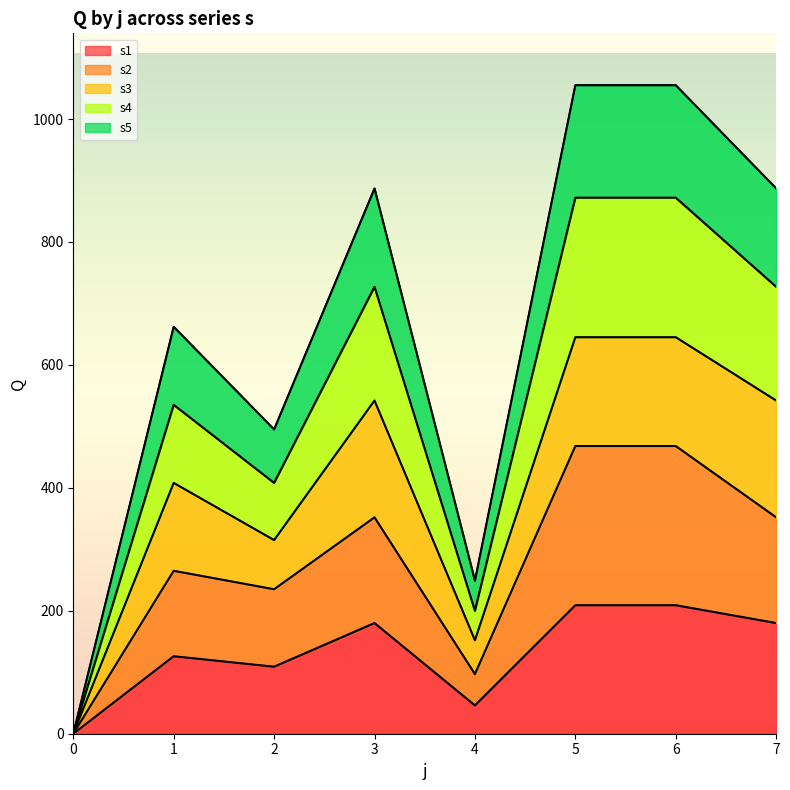

What is the value of the s2 point at the 8th from the left?

352